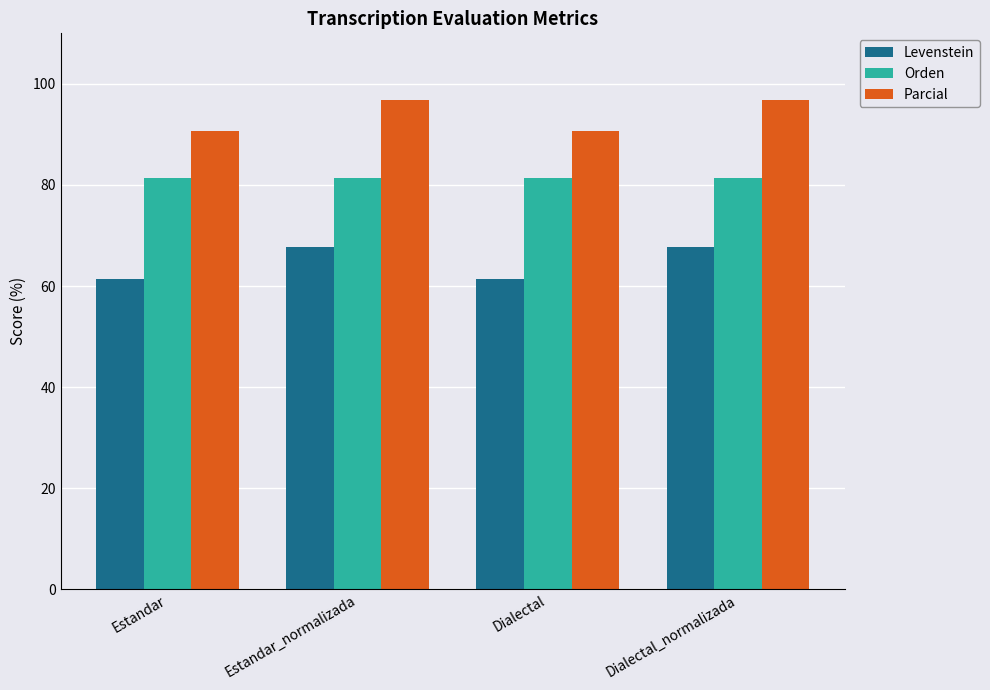

What are all the series names shown in the legend?

Levenstein, Orden, Parcial